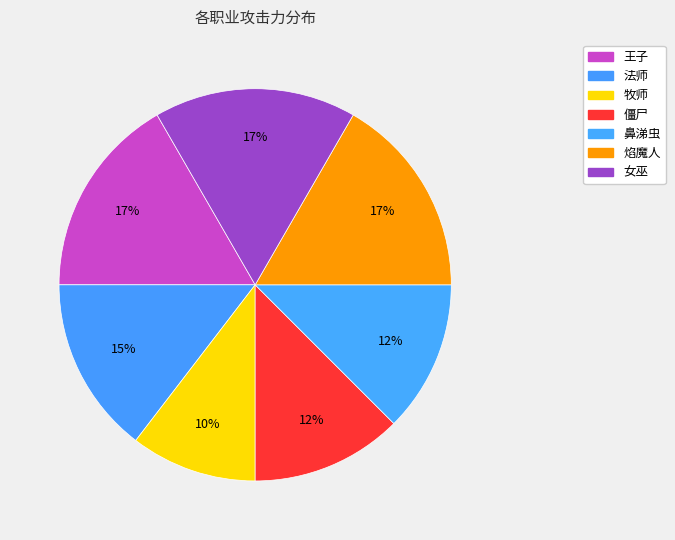

How many segments does this pie chart have?

7